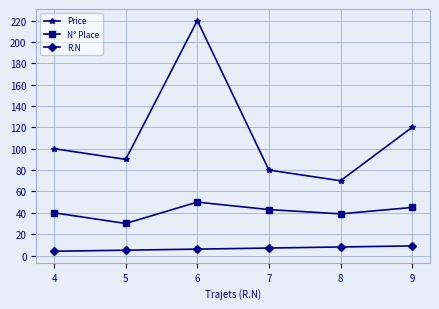

True or false: Price and N° Place intersect in this chart.

False